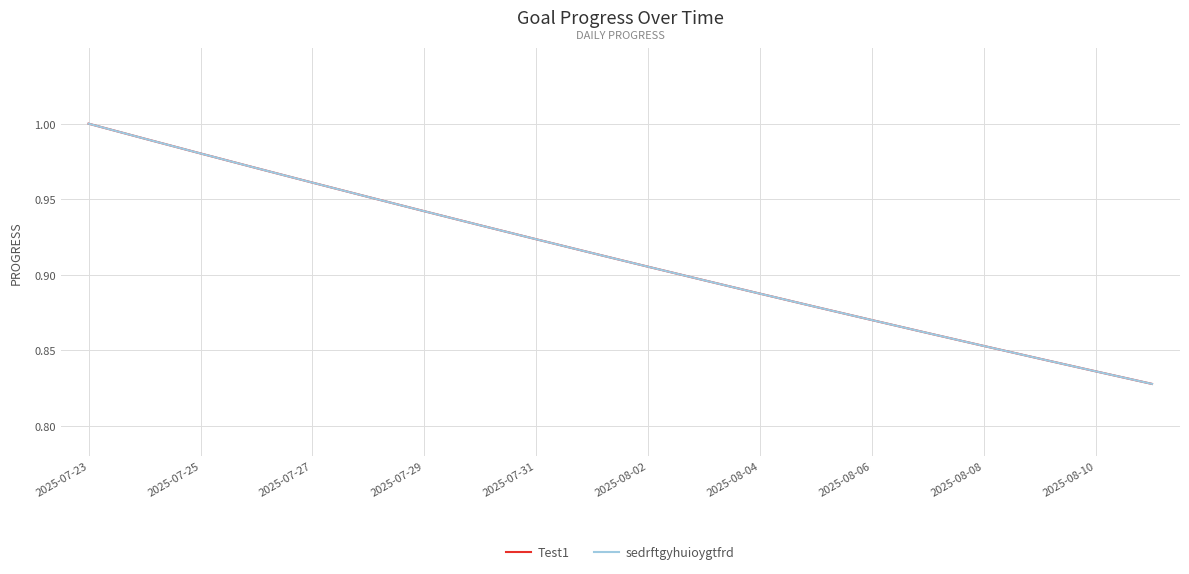

Reading right to left, list all the values displayed in this chart.

Test1: 0.8	0.8	0.8	0.9	0.9	0.9	0.9	0.9	0.9	0.9	0.9	0.9	0.9	0.9	1.0	1.0	1.0	1.0	1.0	1.0
sedrftgyhuioygtfrd: 0.8	0.8	0.8	0.9	0.9	0.9	0.9	0.9	0.9	0.9	0.9	0.9	0.9	0.9	1.0	1.0	1.0	1.0	1.0	1.0